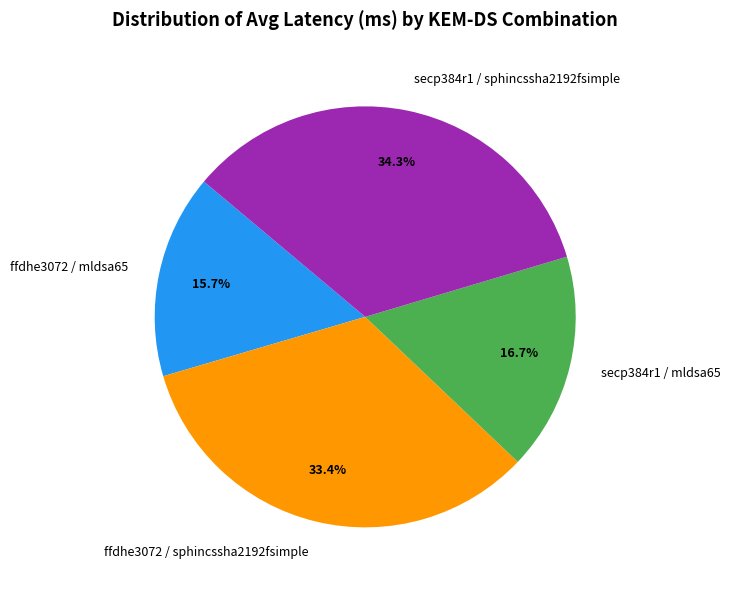

Is the sum of secp384r1 / sphincssha2192fsimple and ffdhe3072 / sphincssha2192fsimple greater than half?

Yes